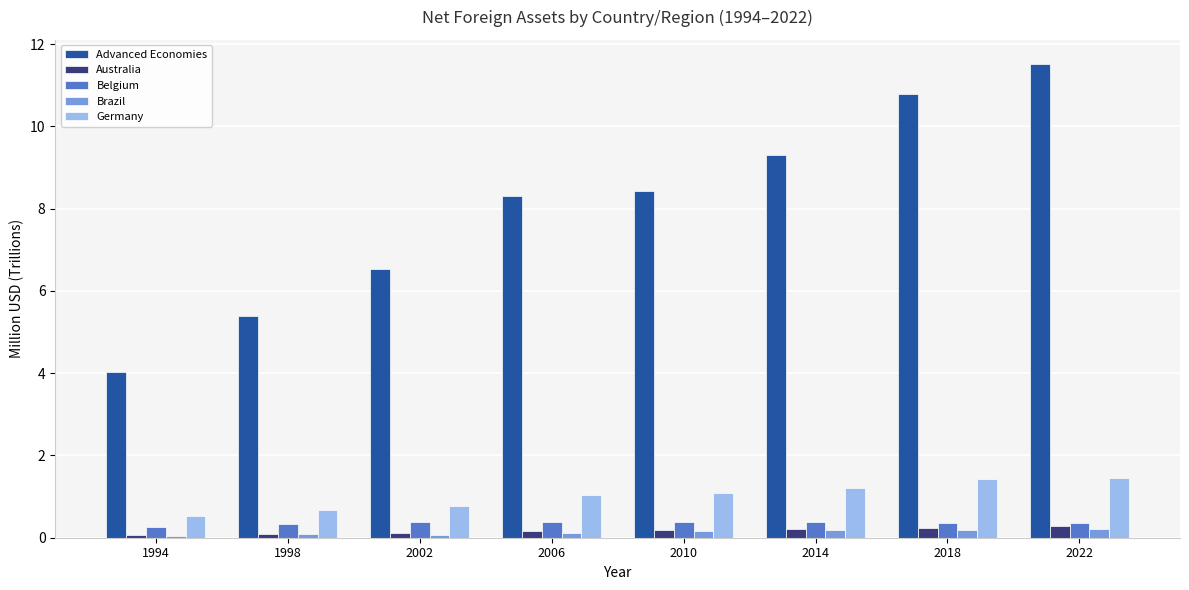

Is it true that Germany equals 1.2 at 2002?

False